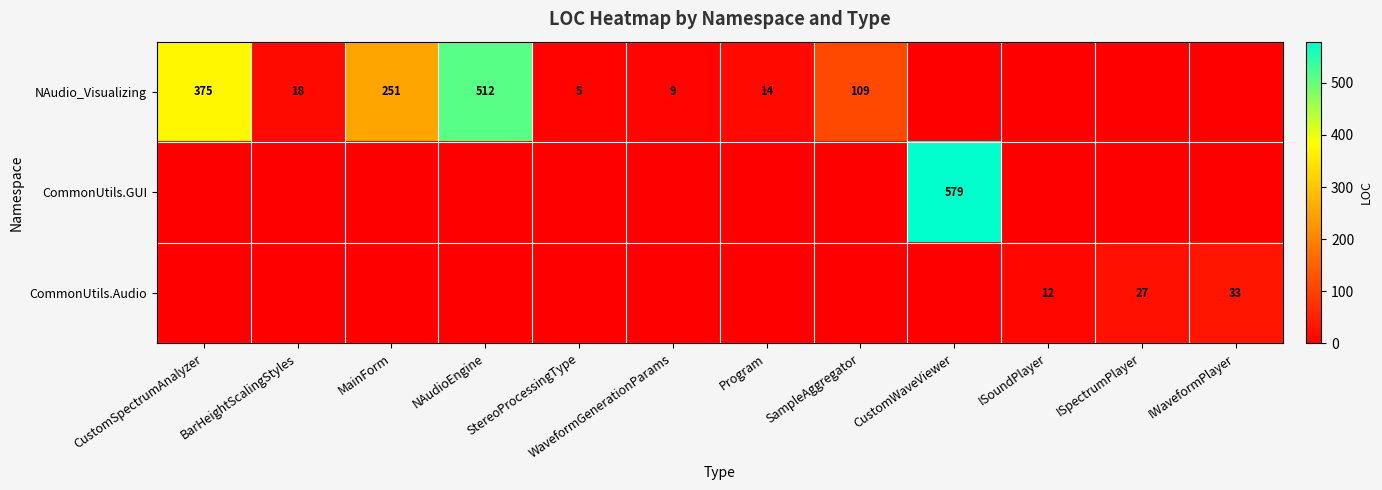

Is it true that NAudio_Visualizing equals 375 at CustomSpectrumAnalyzer?

True